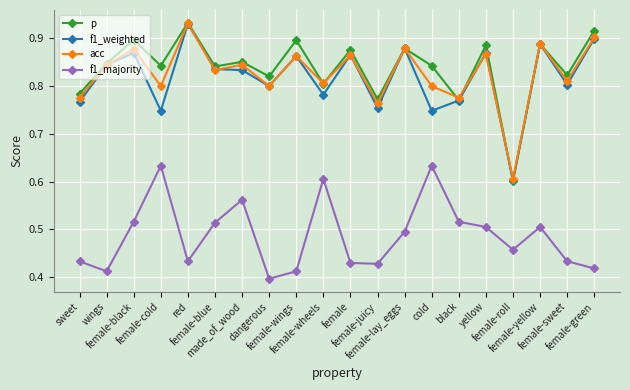

The acc series shows 1.3 at female-black. True or false?

False